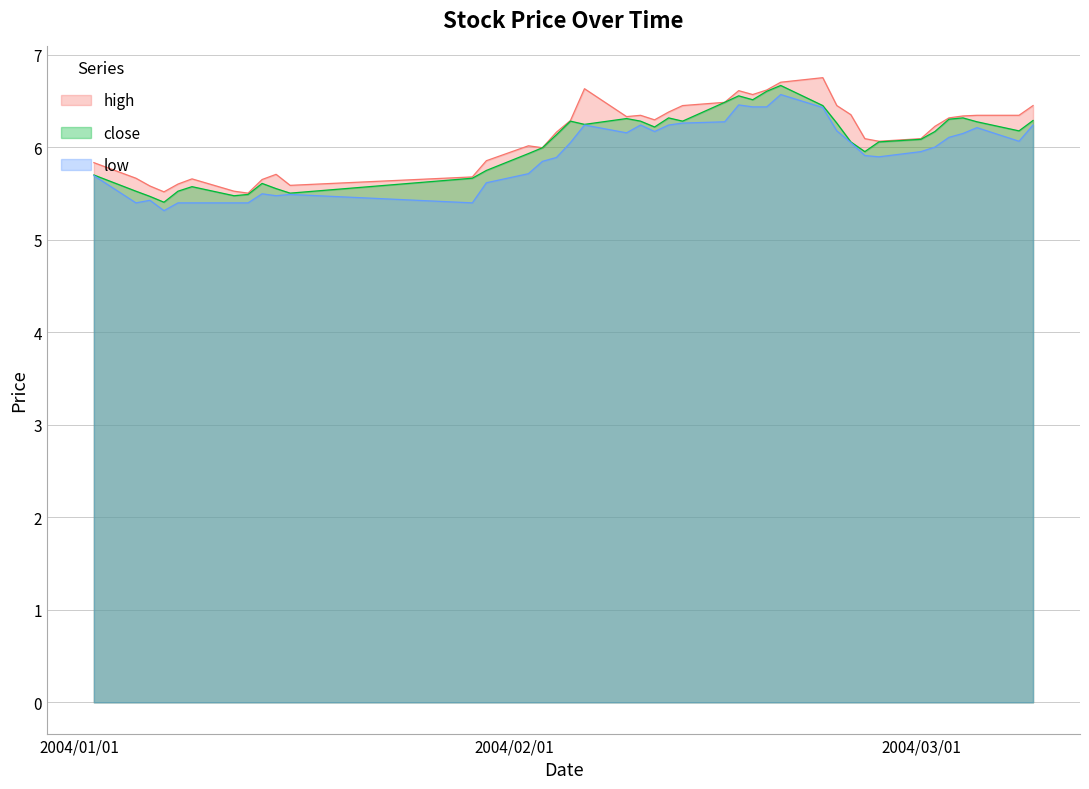

What is the lowest value of the high series?

5.5